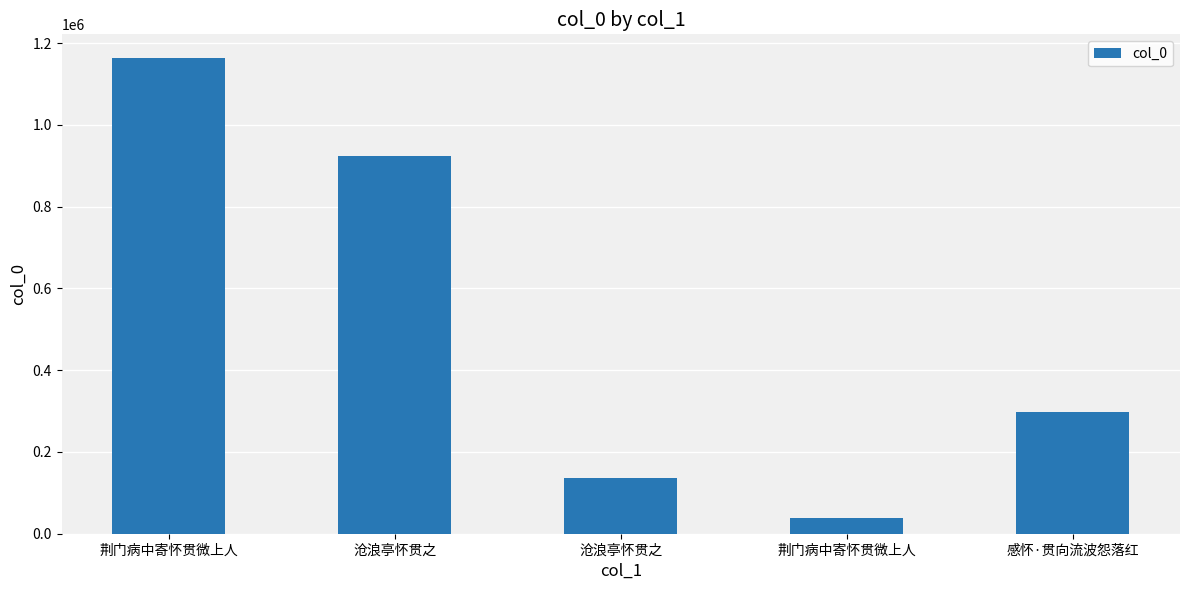

What is the label of the 5th bar from the right?

荆门病中寄怀贯微上人